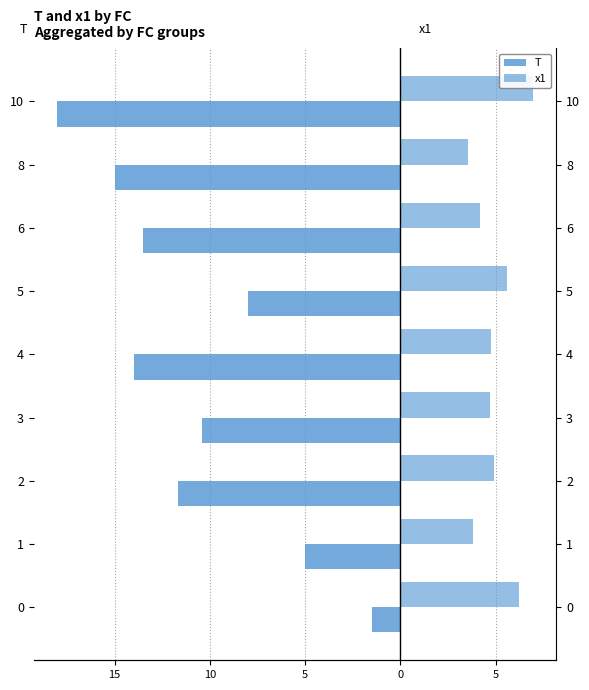

Which has a higher value, 10 or 6?

6